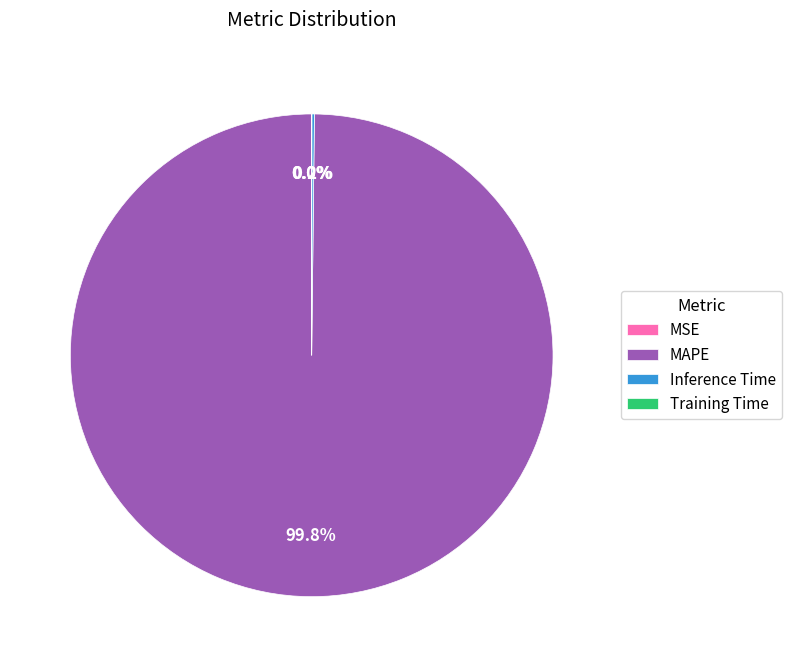

To the nearest percent, what is the average slice percentage?

25%